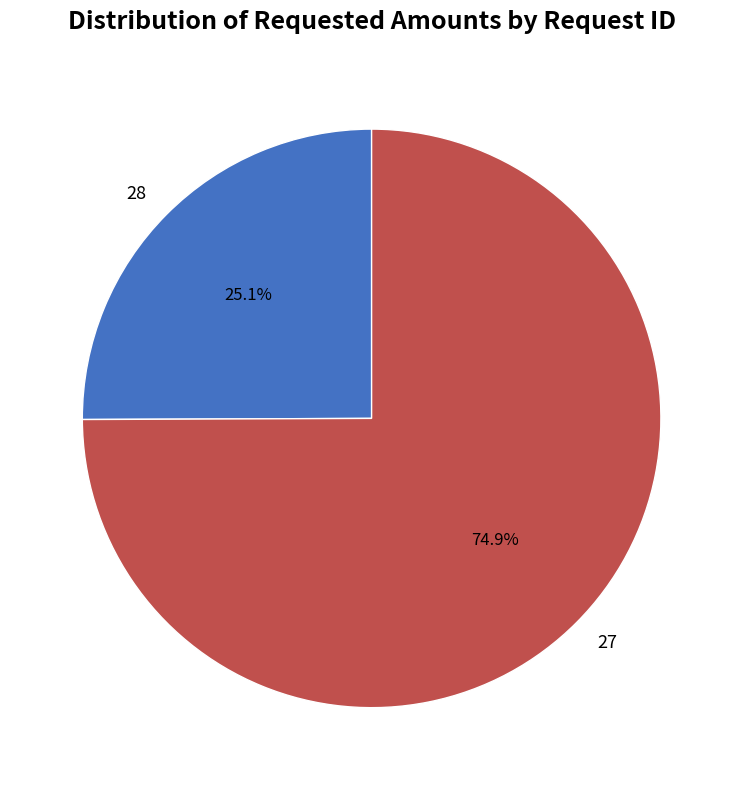

The 27 slice represents 75% of the pie. True or false?

True